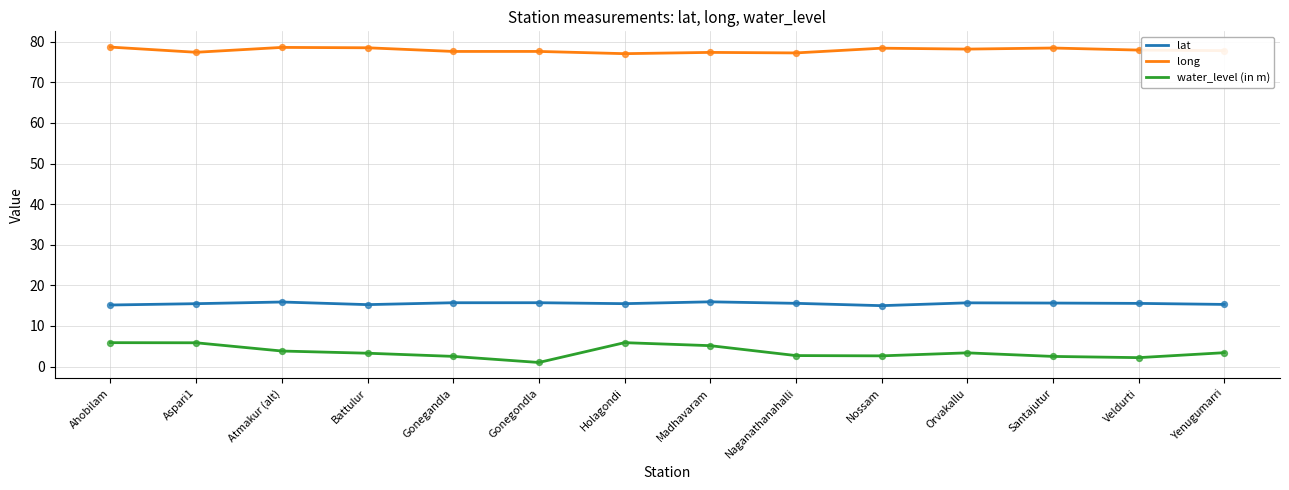

What are all the series names shown in the legend?

lat, long, water_level (in m)